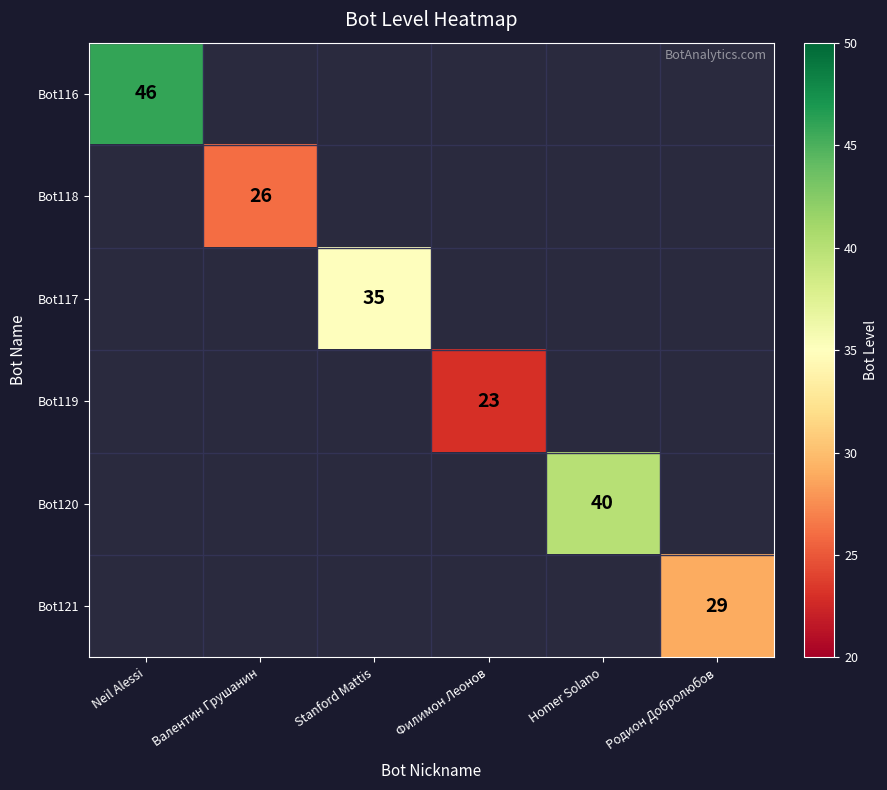

List the labels in order of Bot121 value, smallest first.

Neil Alessi, Валентин Грушанин, Stanford Mattis, Филимон Леонов, Homer Solano, Родион Добролюбов